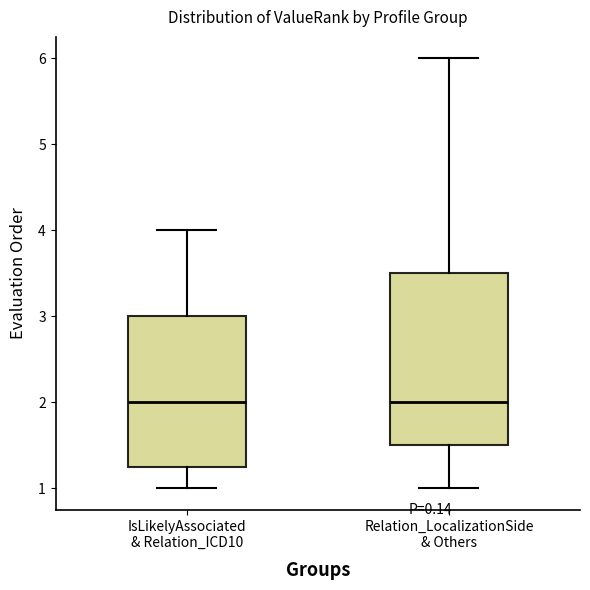

Reading left to right, read every box against the y-axis: the position of its median line, the range the box covers, and the ends of its whiskers. The values are not printed on the chart, so give them approximately, as read against the axis.

IsLikelyAssociated & Relation_ICD10: median 2.0, box 1.3 to 3.0, whiskers 1.0 to 4.0
Relation_LocalizationSide & Others: median 2.0, box 1.5 to 3.5, whiskers 1.0 to 6.0